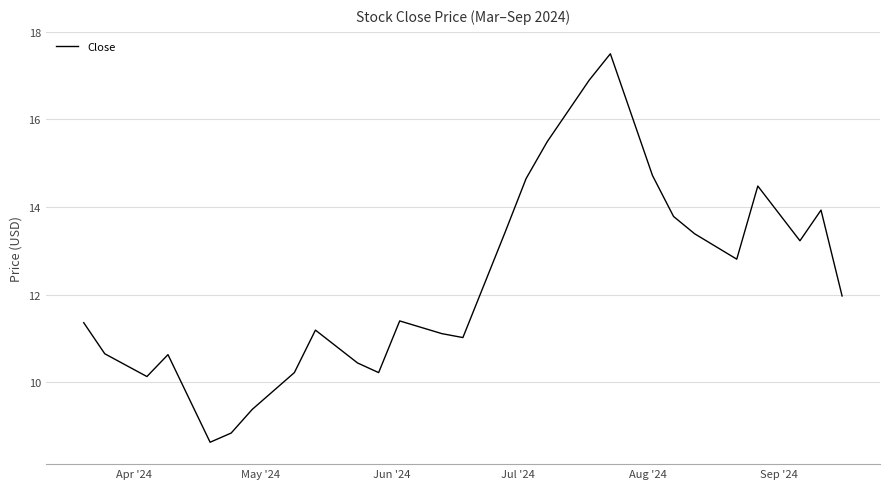

What is the difference between the maximum and minimum values?

8.9